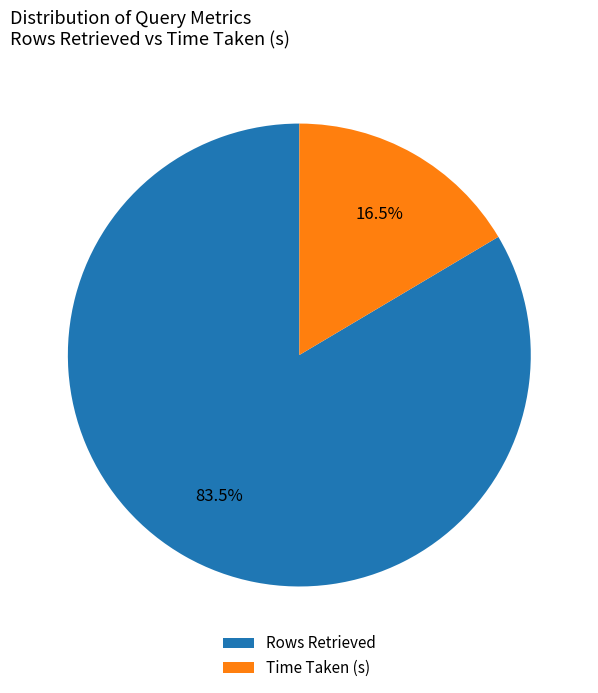

Which slice is the largest?

Rows Retrieved